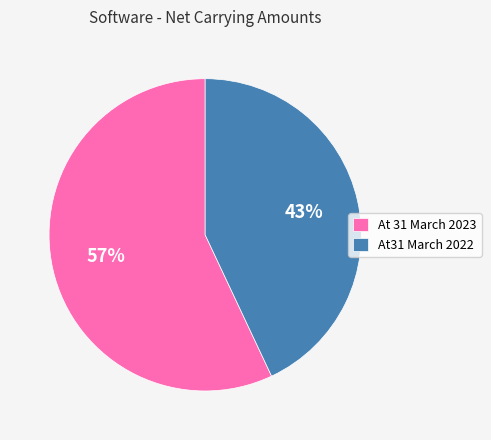

To the nearest percent, what percentage of the pie is At31 March 2022?

43%